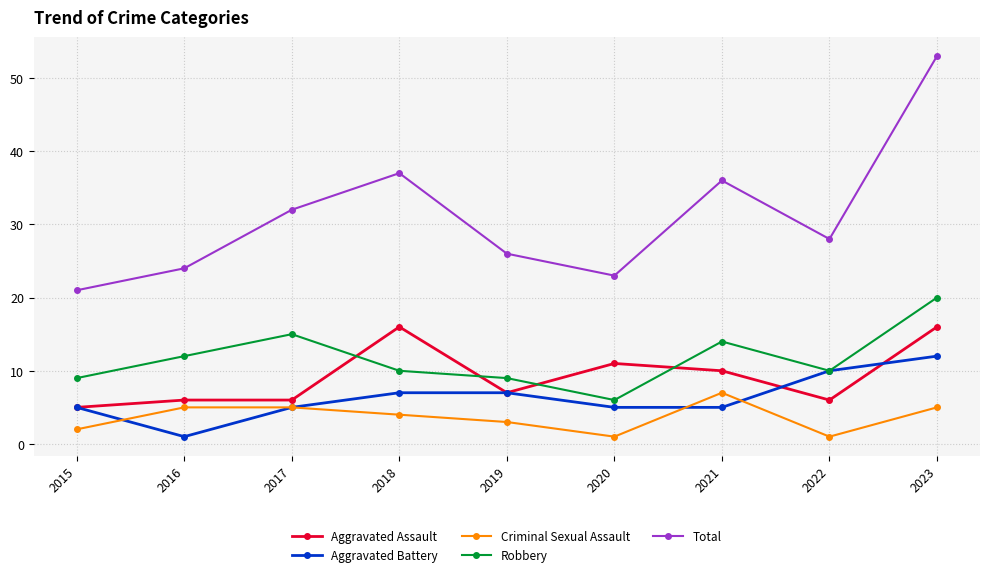

True or false: Aggravated Battery has a value of 5 at 2017.

True